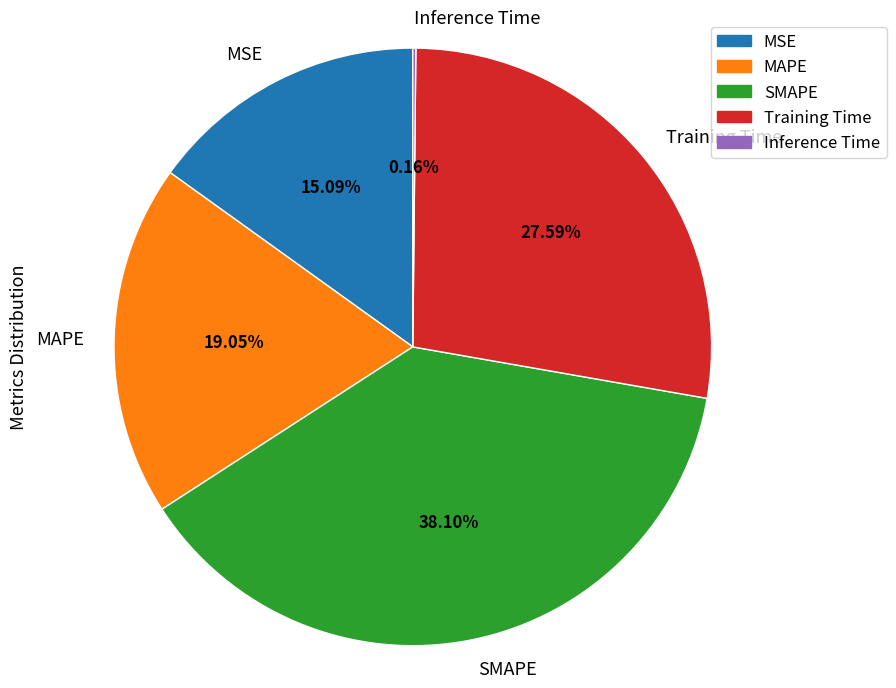

Which slice is the largest?

SMAPE